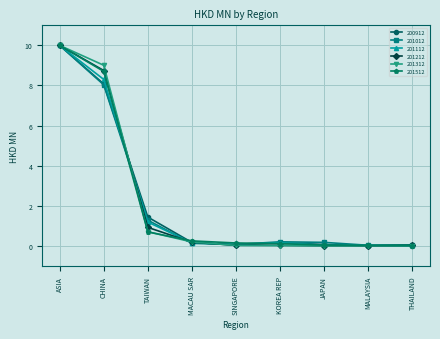

At how many categories does at least one series exceed 2?

2